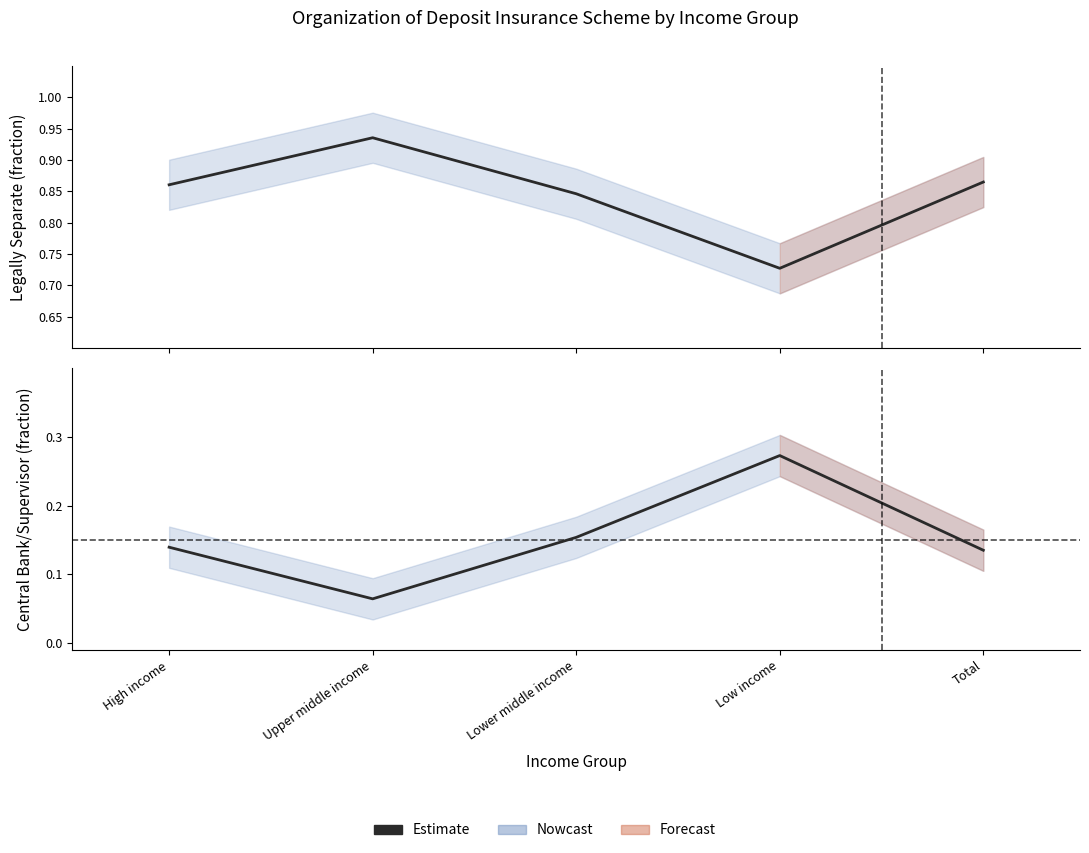

Rank the categories by value from lowest to highest.

Upper middle income, Total, High income, Lower middle income, Low income